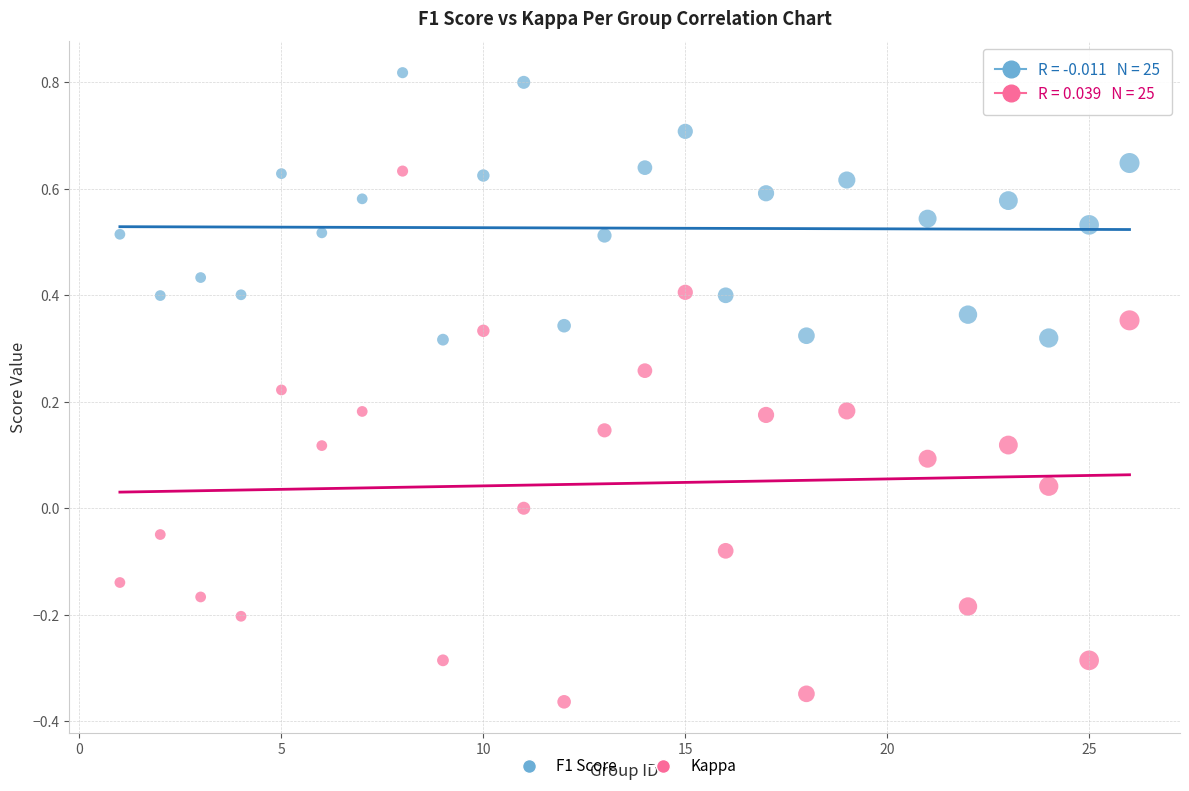

Which series has the largest Y range (max minus min)?

Kappa